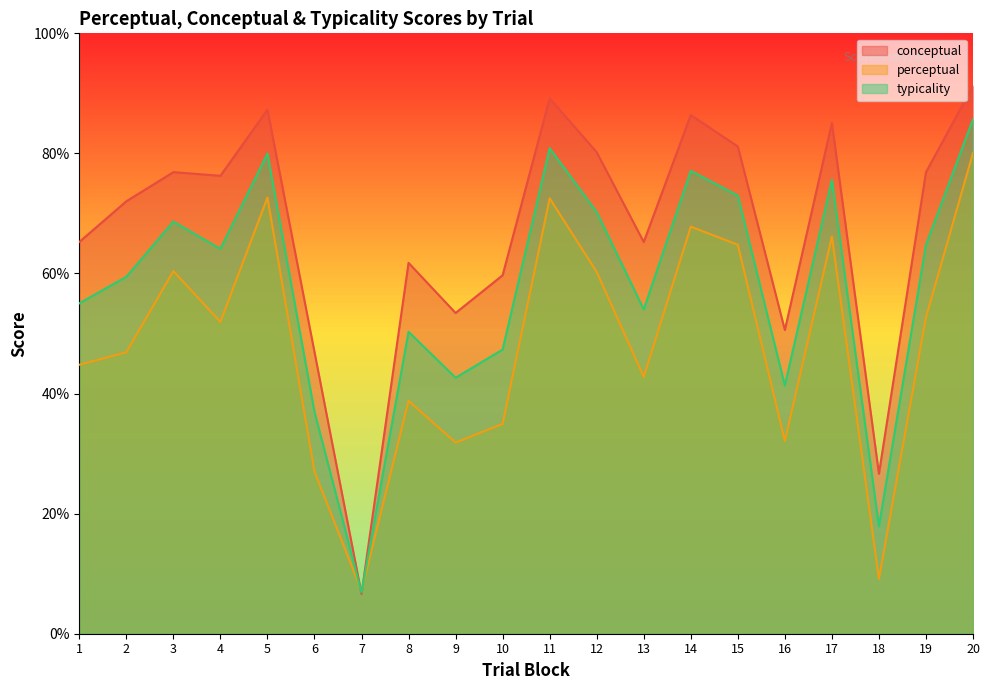

At which category is the sum across all series the highest?

20